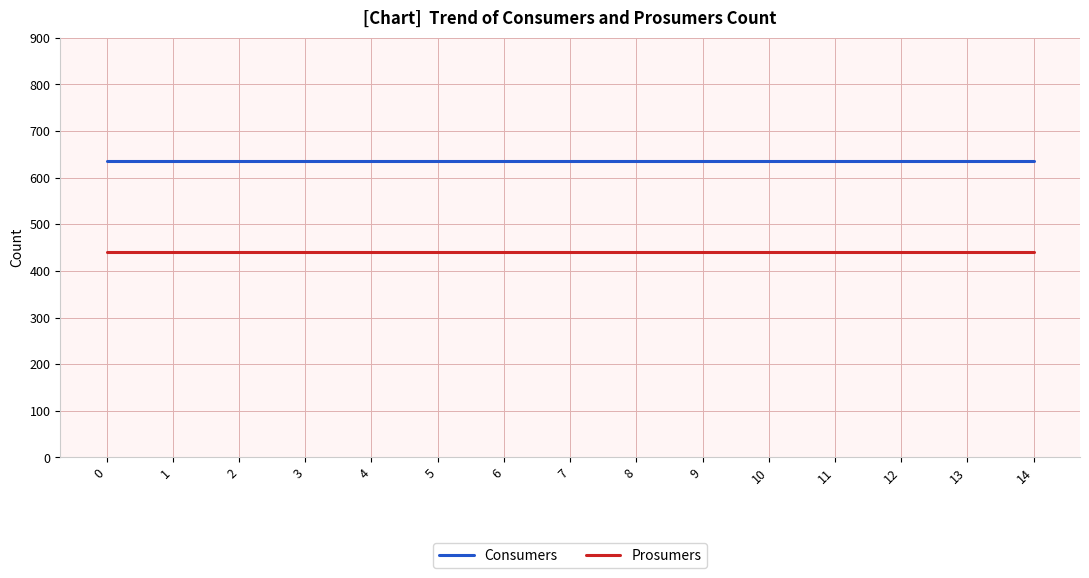

What is the difference between the highest and lowest values at 9?

195